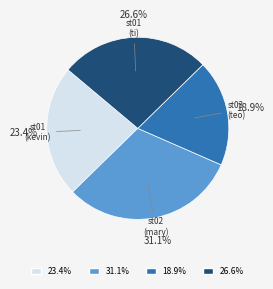

Is there any slice that represents more than half of the pie?

No